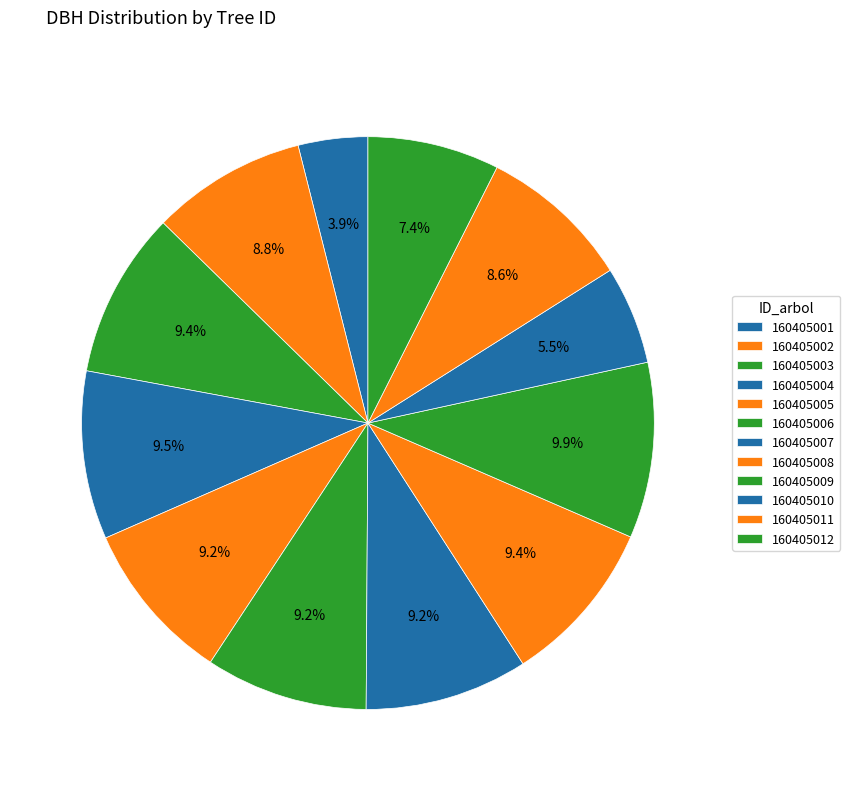

Is it true that 160405001 is 4% of the pie?

True